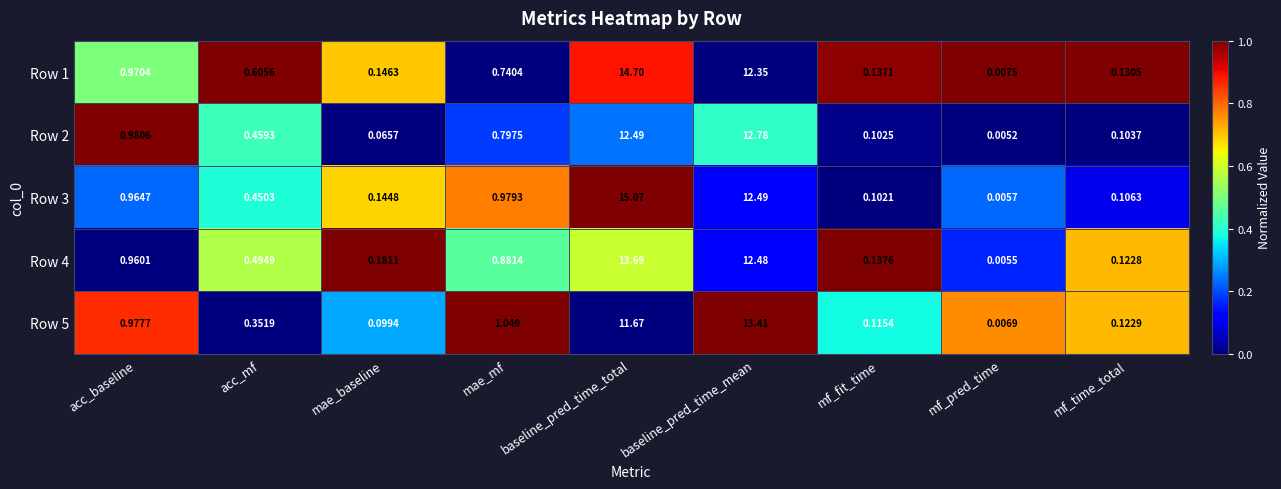

Which label corresponds to the largest value in the chart?

baseline_pred_time_total